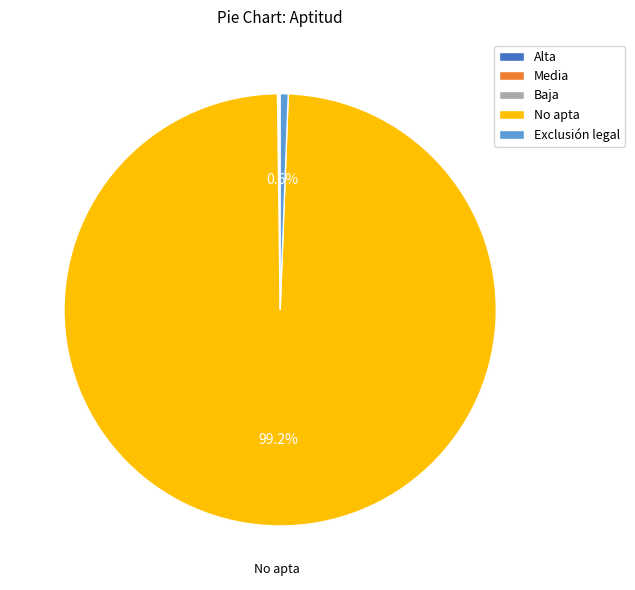

Combined, do Exclusión legal and No apta account for over 50%?

Yes